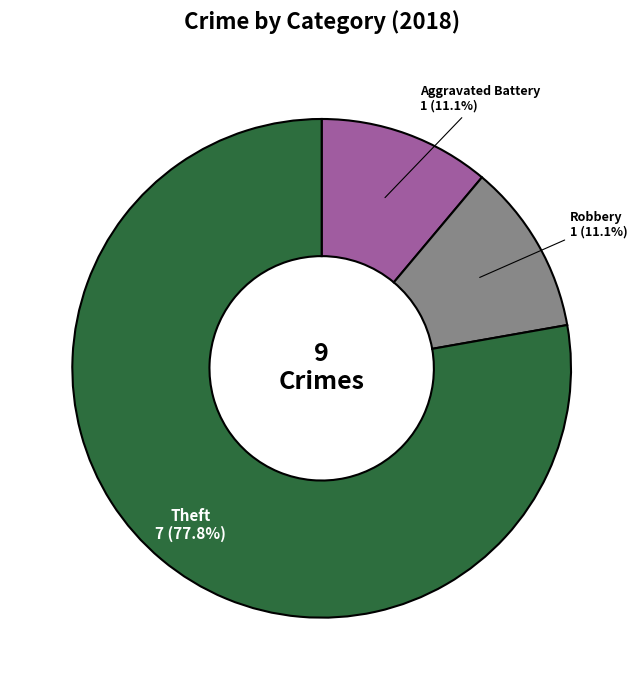

What is the ratio of the value at Aggravated Battery to the value at Robbery?

1.0